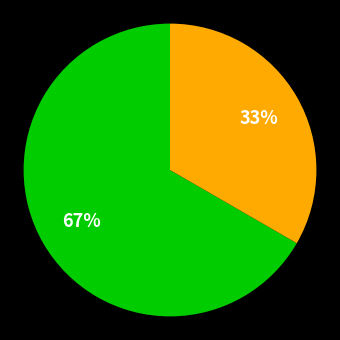

Is there any slice that represents more than half of the pie?

Yes